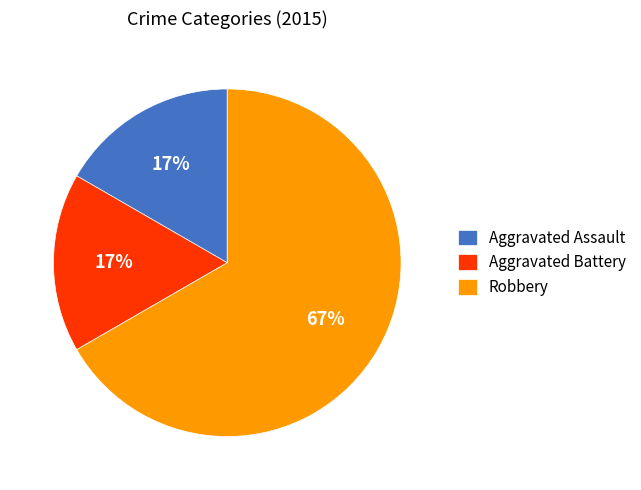

Combined, do Aggravated Assault and Aggravated Battery account for over 50%?

No